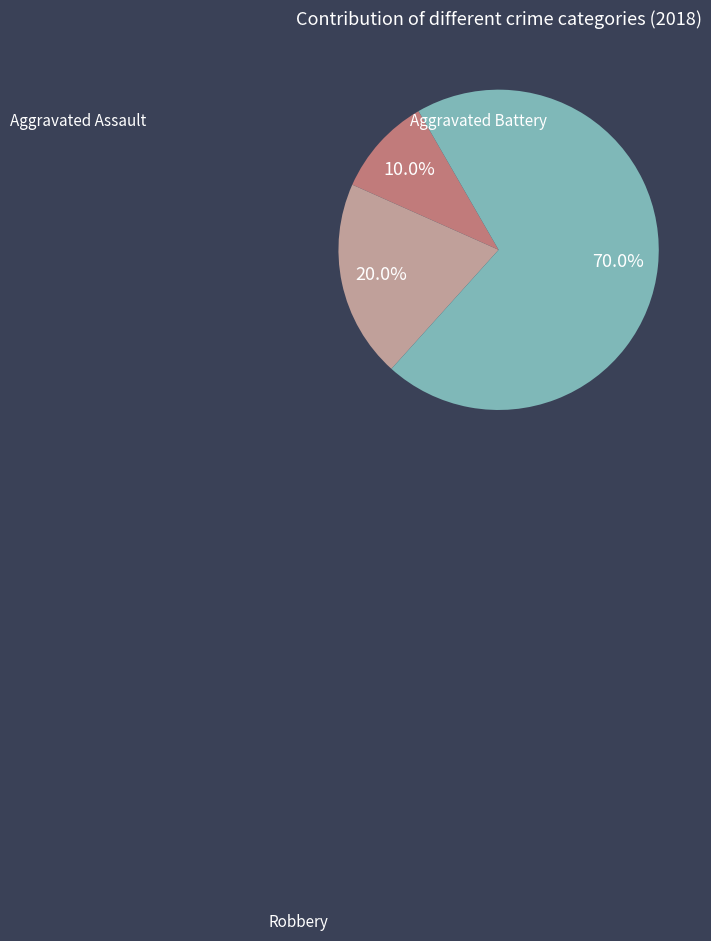

Is there a majority slice in this chart?

Yes